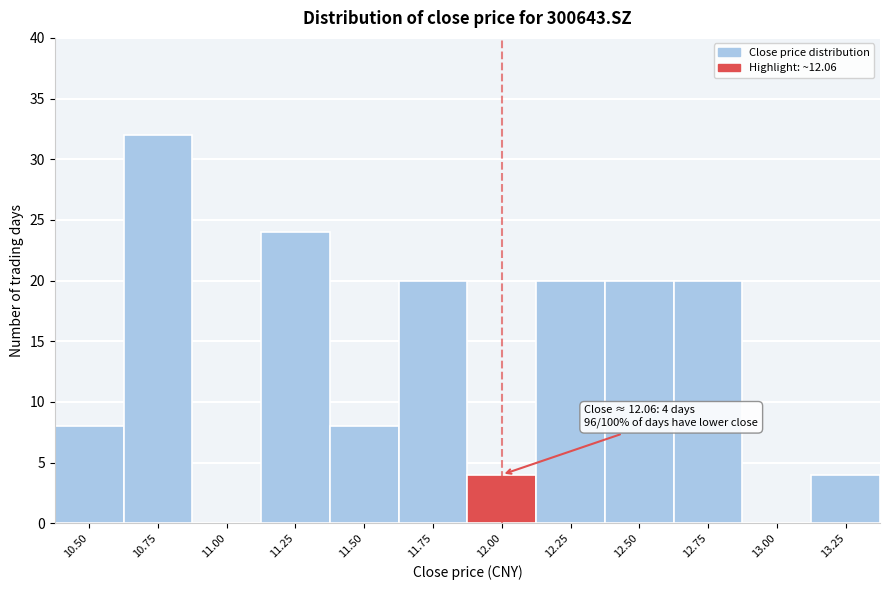

Reading left to right, extract all data points from this chart.

10.50=8	10.75=32	11.00=0	11.25=24	11.50=8	11.75=20	12.00=4	12.25=20	12.50=20	12.75=20	13.00=0	13.25=4